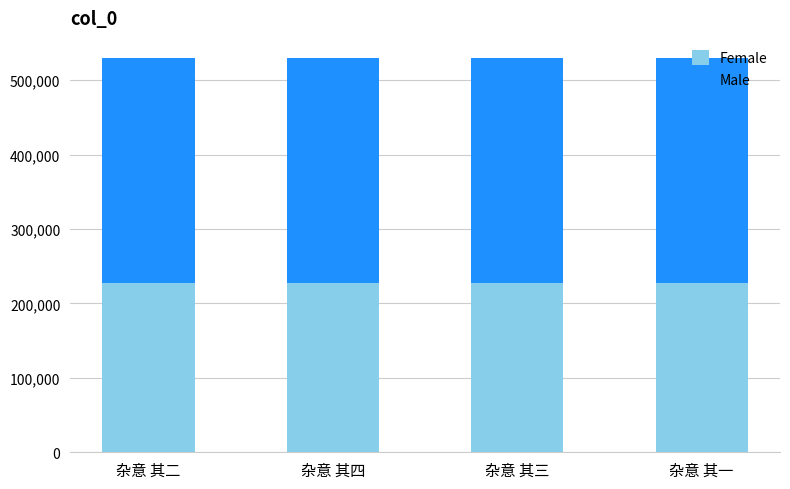

What is the minimum value for Female?

228092.2